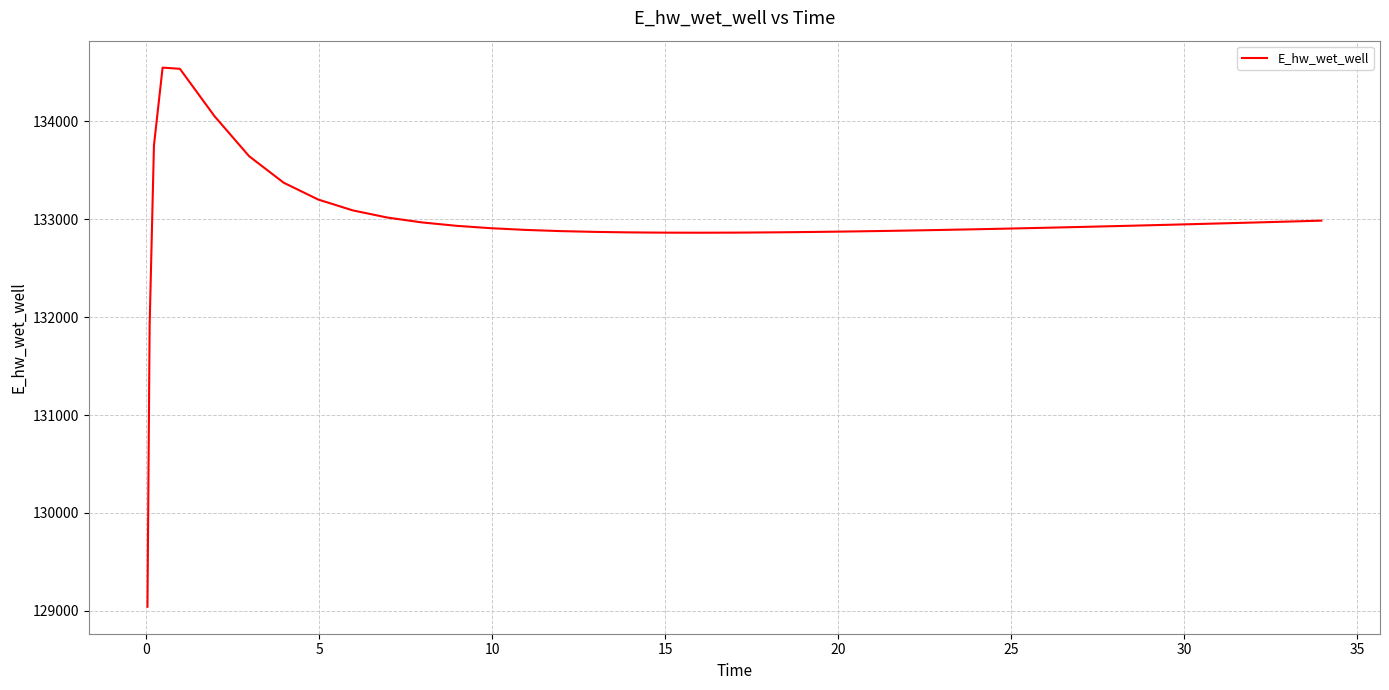

What is the difference between the maximum and minimum values?

5508.9